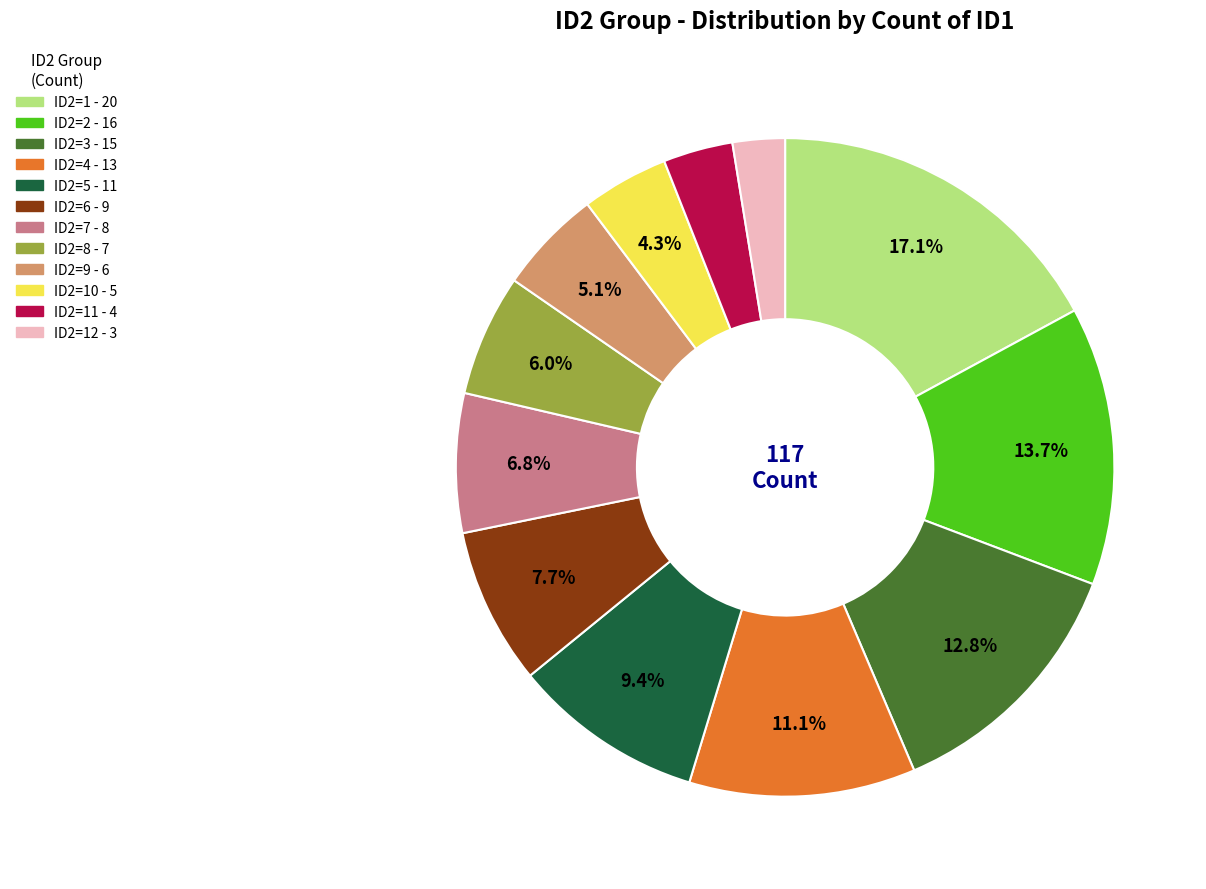

Does any single category account for the majority?

No